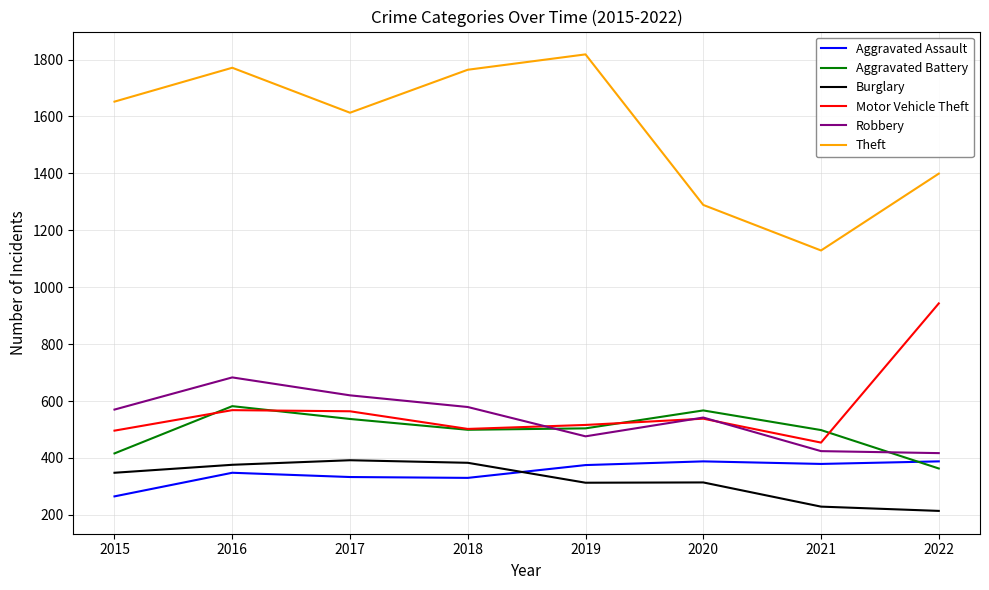

At which category is the sum across all series the highest?

2016